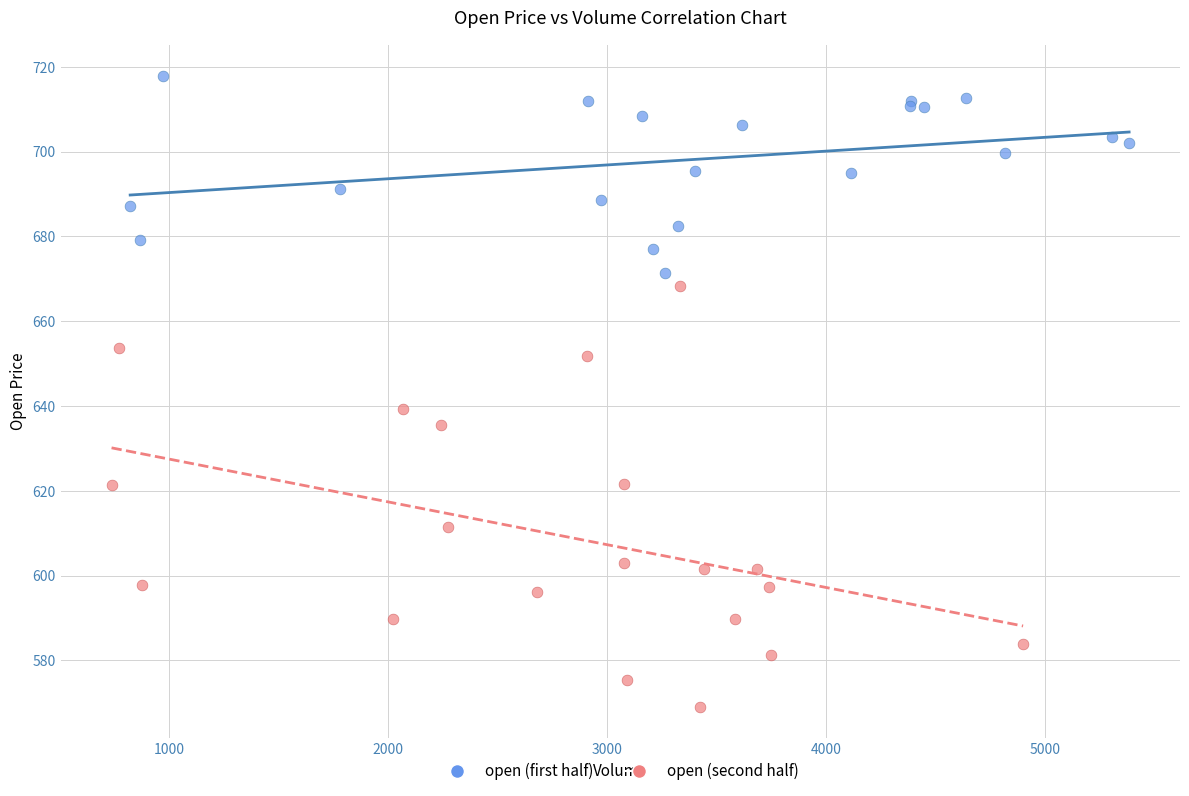

Which series contains the lowest Y value?

open (second half)